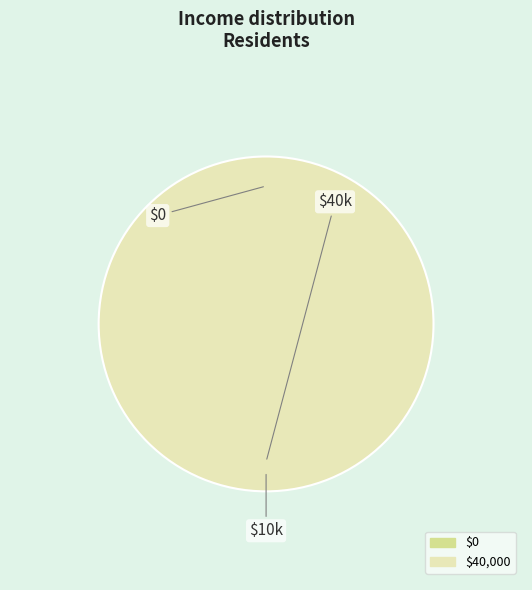

To the nearest percent, what percentage of the pie is 40000?

100%